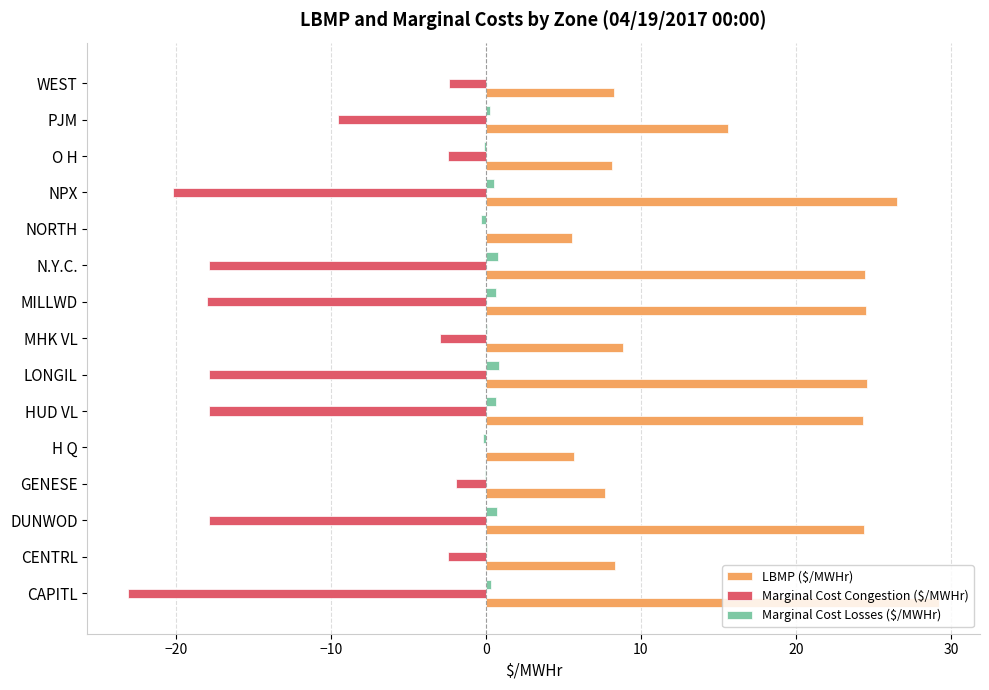

Where is LBMP ($/MWHr) nearest to the value 17?

PJM